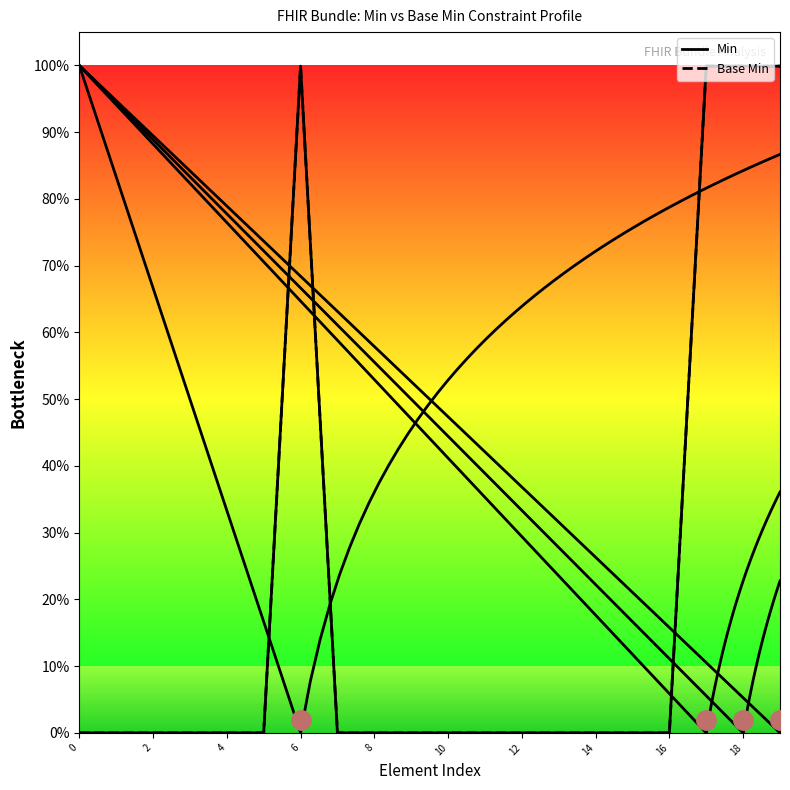

Which series has the largest total across all categories?

Min